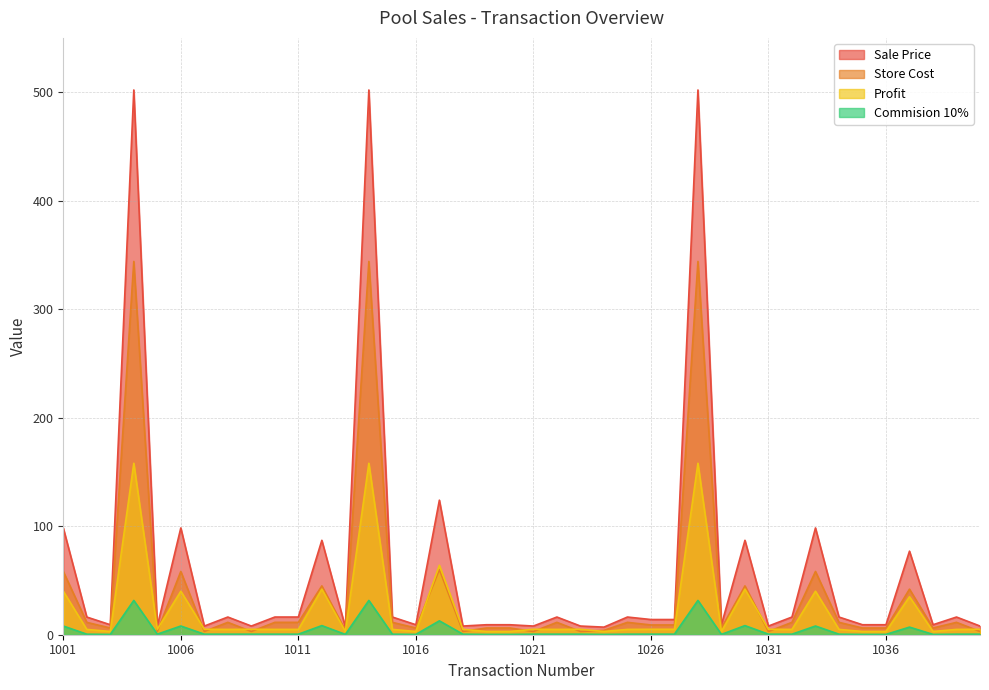

True or false: Sale Price and Commision 10% intersect in this chart.

False